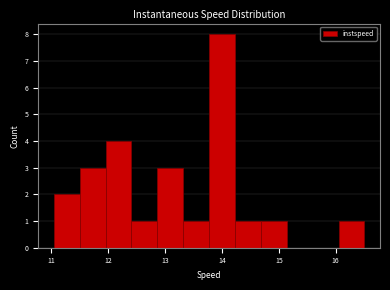

Reading left to right, transcribe this chart: for each bar, give the range it covers on the x-axis and its height. Neither the bar edges nor the heights are printed on the chart, so give them approximately, as read against the axes.

11.0 to 11.5: 2
11.5 to 12.0: 3
12.0 to 12.4: 4
12.4 to 12.9: 1
12.9 to 13.3: 3
13.3 to 13.8: 1
13.8 to 14.2: 8
14.2 to 14.7: 1
14.7 to 15.1: 1
15.1 to 15.6: 0
15.6 to 16.1: 0
16.1 to 16.5: 1